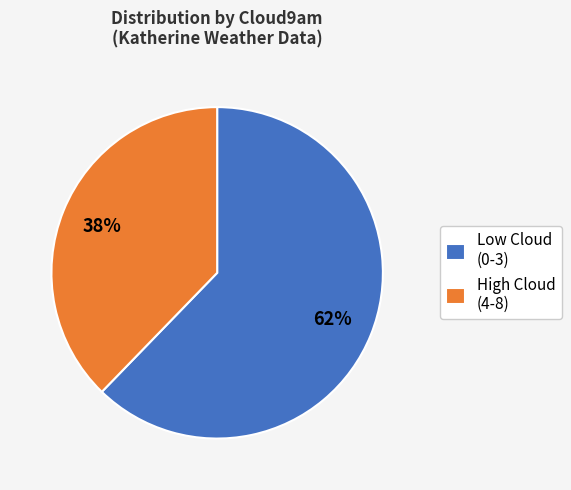

Rank the categories by value from lowest to highest.

High Cloud (4-8), Low Cloud (0-3)